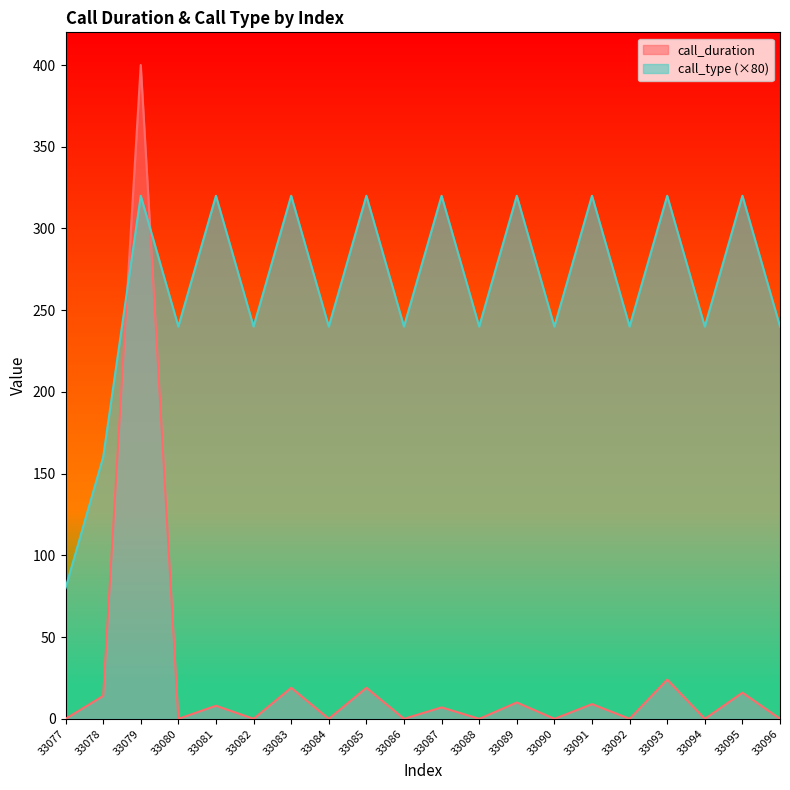

Between which two adjacent categories do call_type and call_duration first intersect?

33078 and 33079